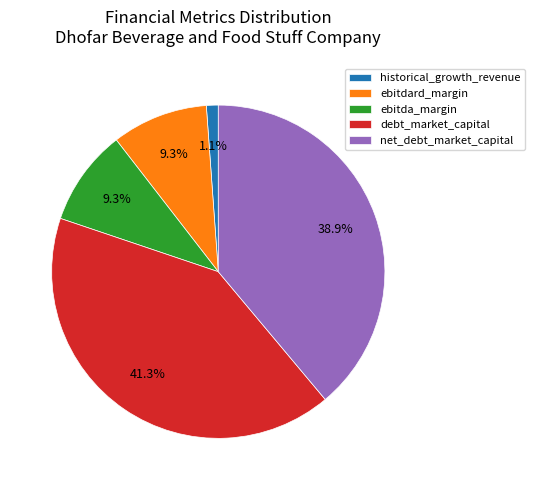

Which category has the smallest portion of the pie?

historical_growth_revenue